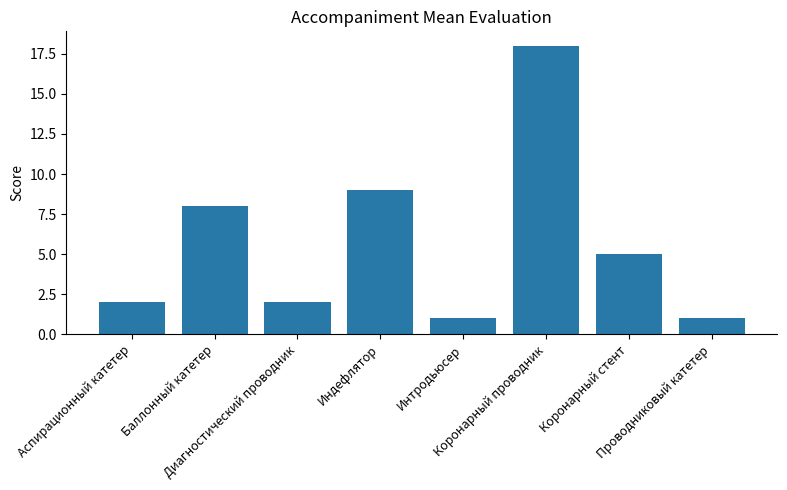

The chart shows a value of 2 at Интродьюсер. True or false?

False